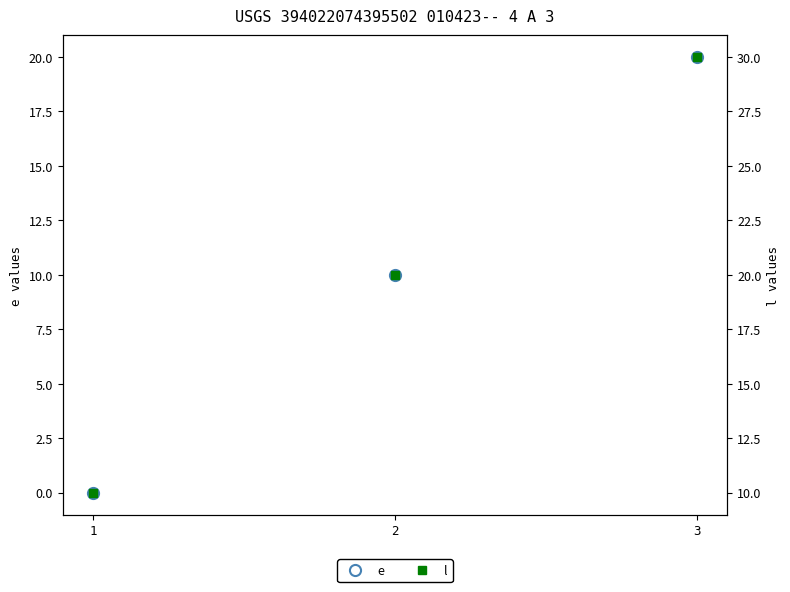

List the labels in order of e value, smallest first.

1, 2, 3